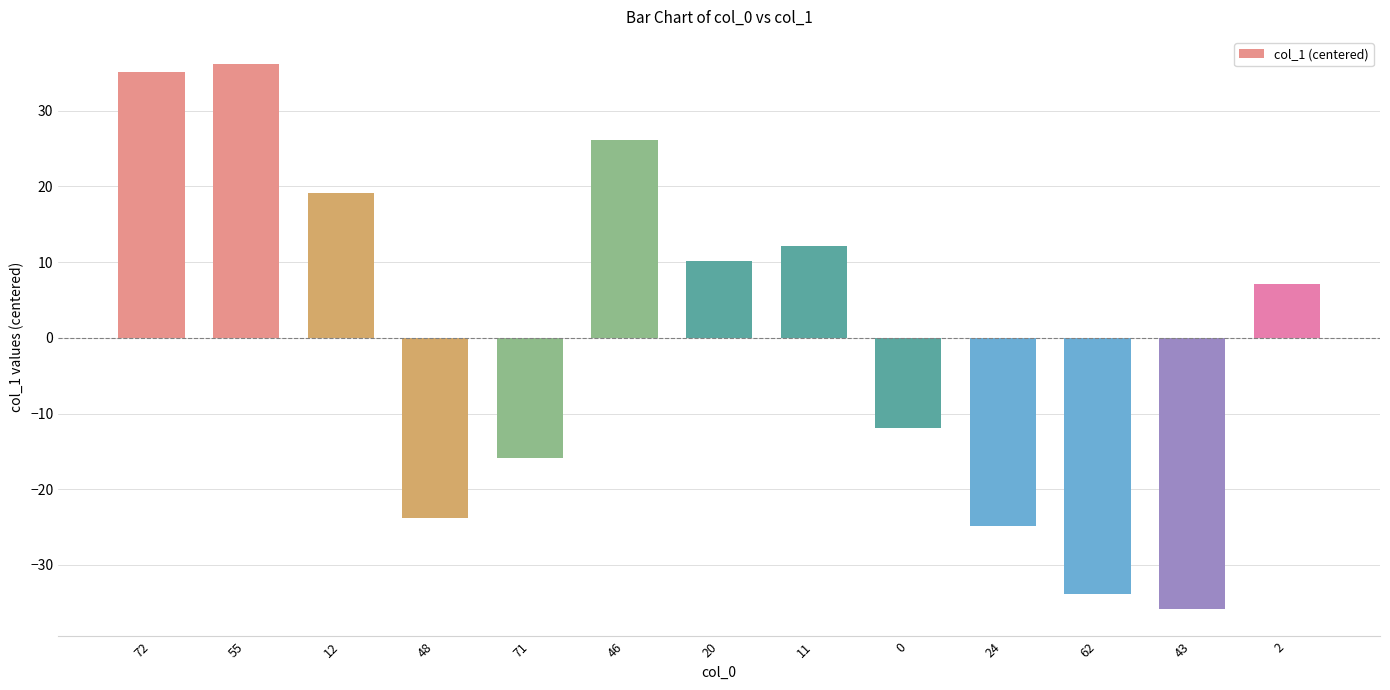

What is the change in value from 48 to 20?

+34.0